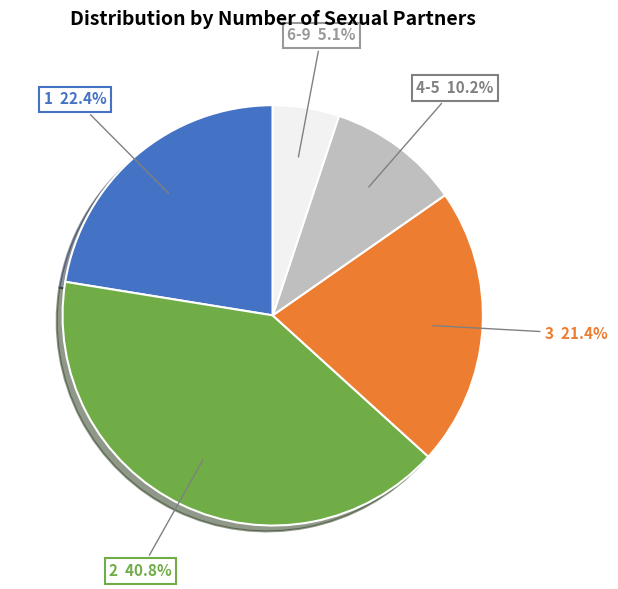

Is there a majority slice in this chart?

No